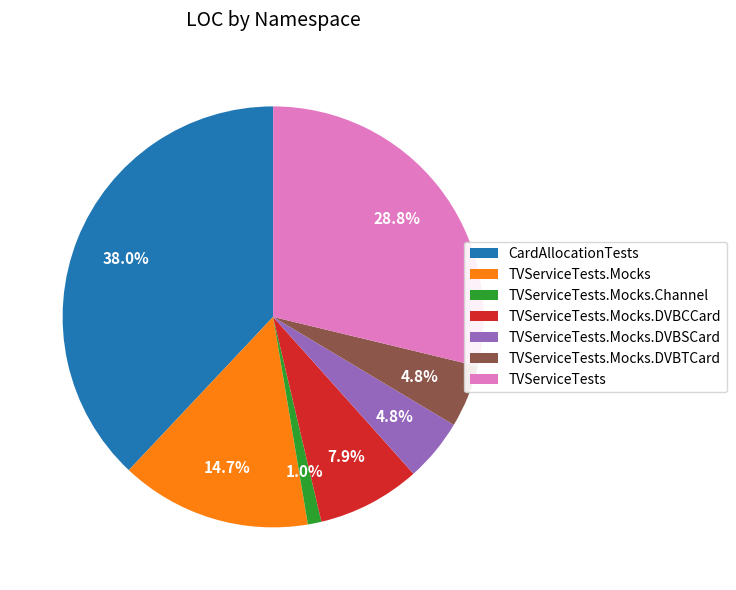

What is the ratio of the value at TVServiceTests to the value at TVServiceTests.Mocks.DVBSCard?

6.0